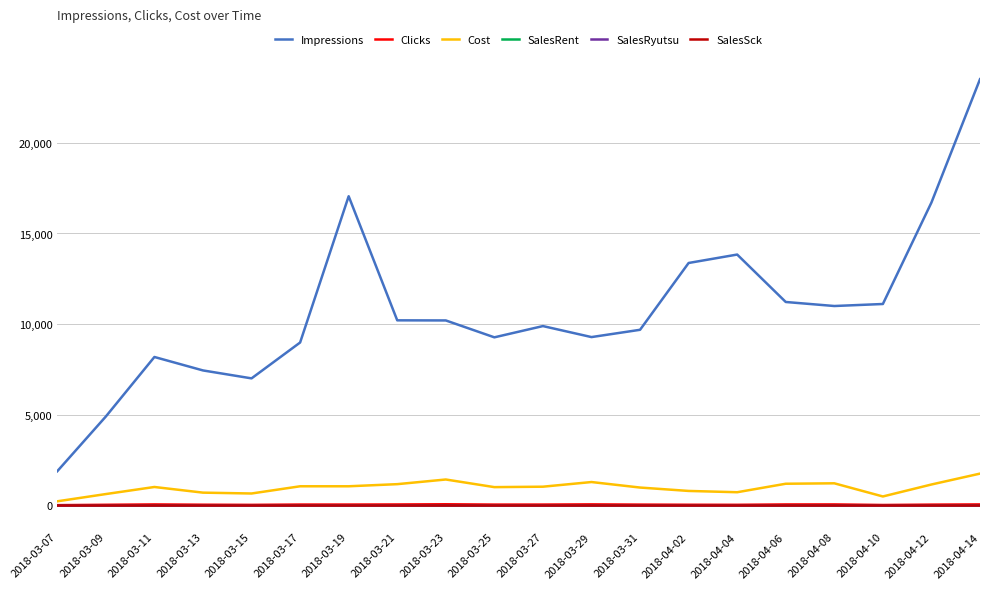

Does the chart have visible grid lines?

Yes